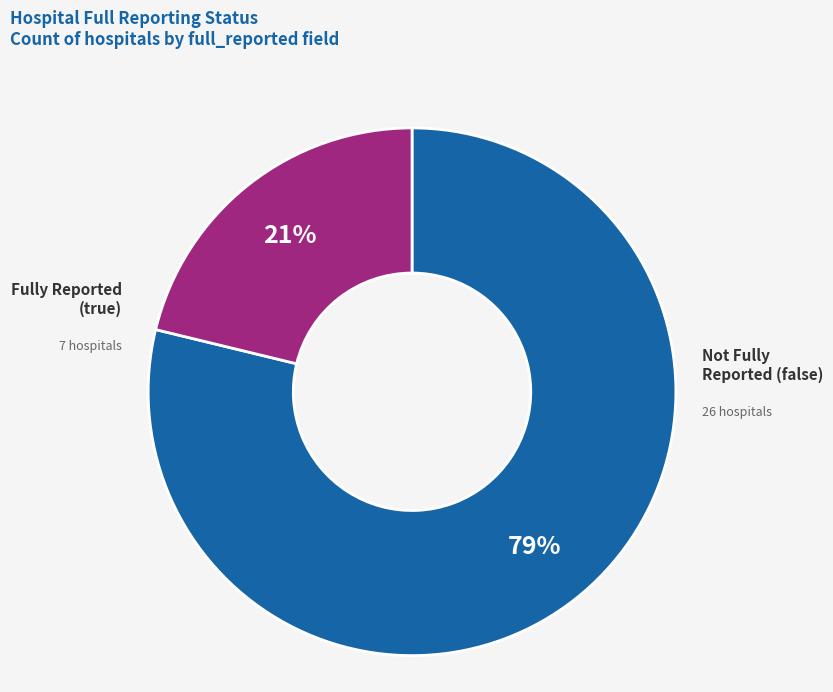

Does any single category account for the majority?

Yes